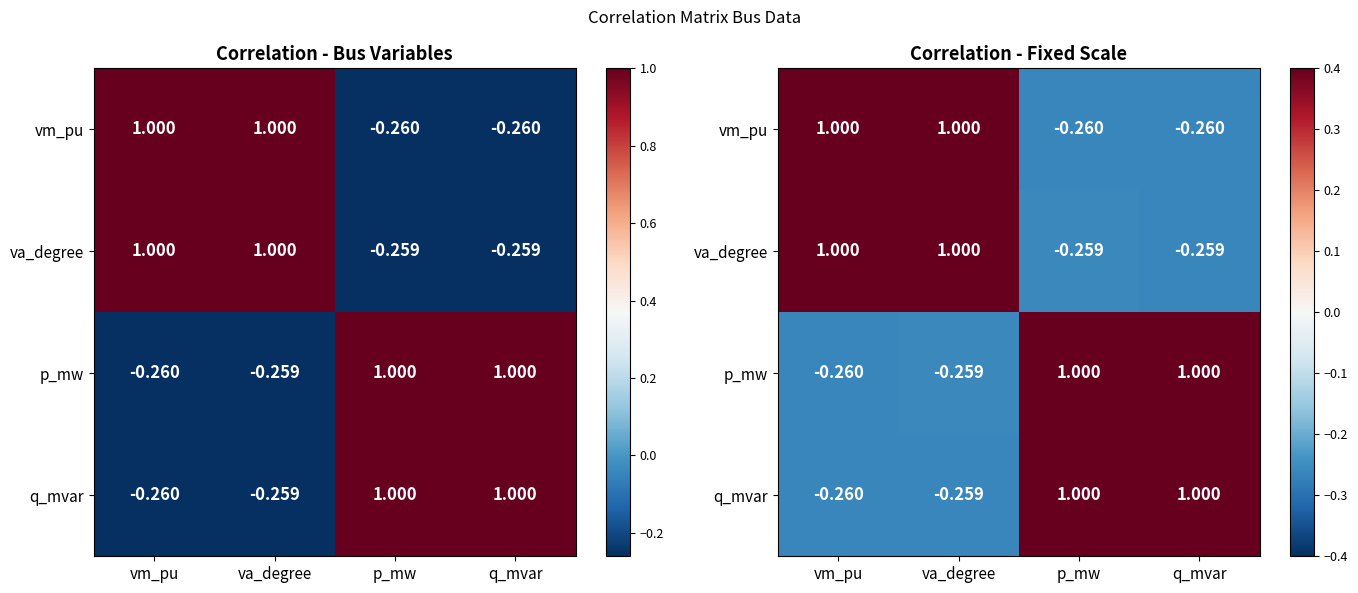

How many negative values does the va_degree series have?

2